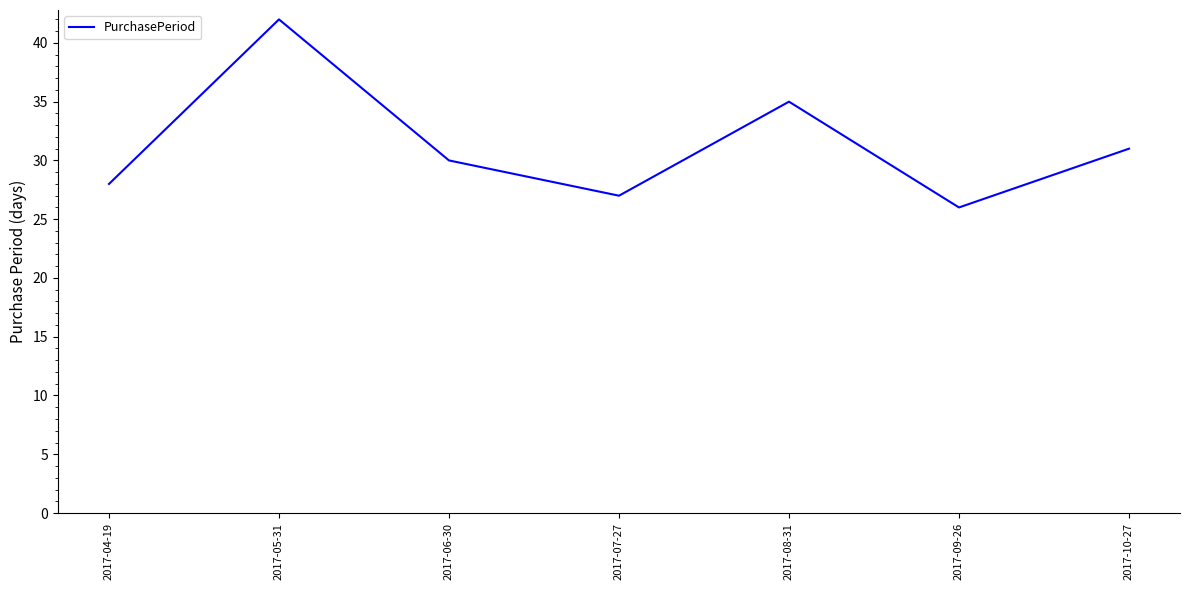

What position from the right is 2017-05-31?

6